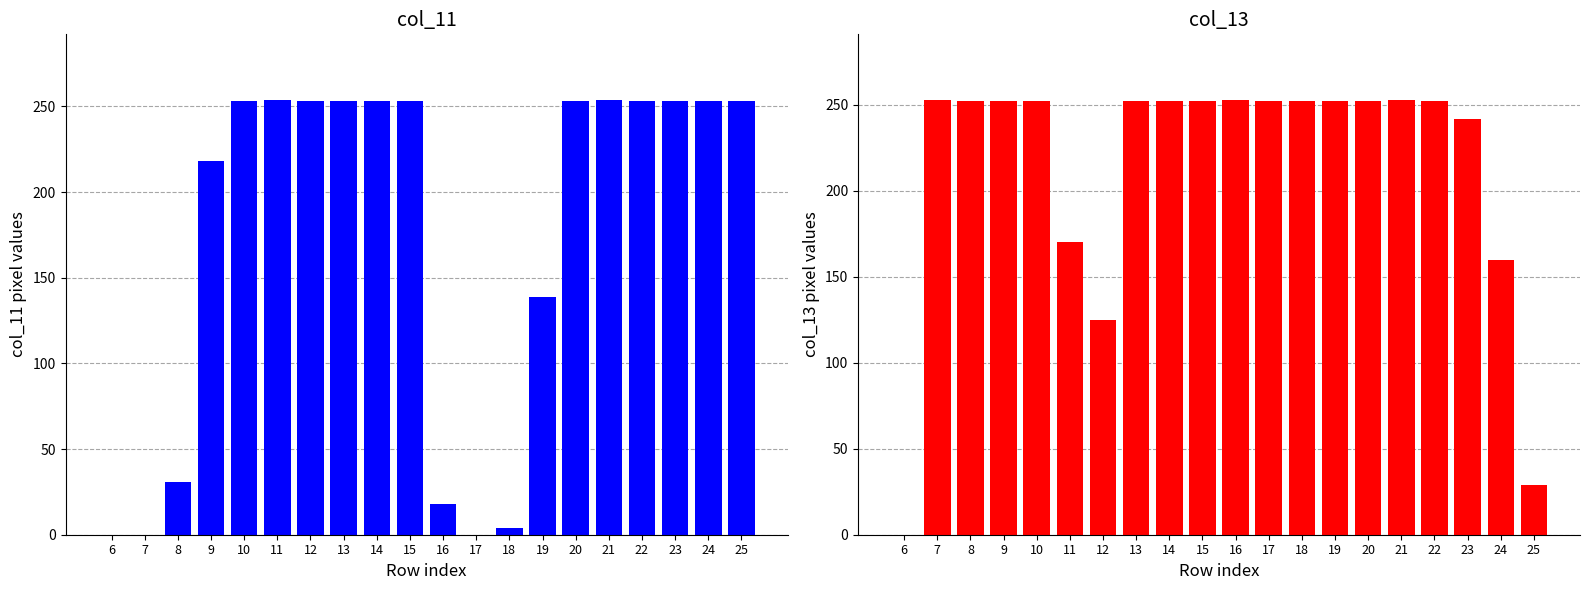

What is the difference between the maximum and minimum values in the col_13 series?

253